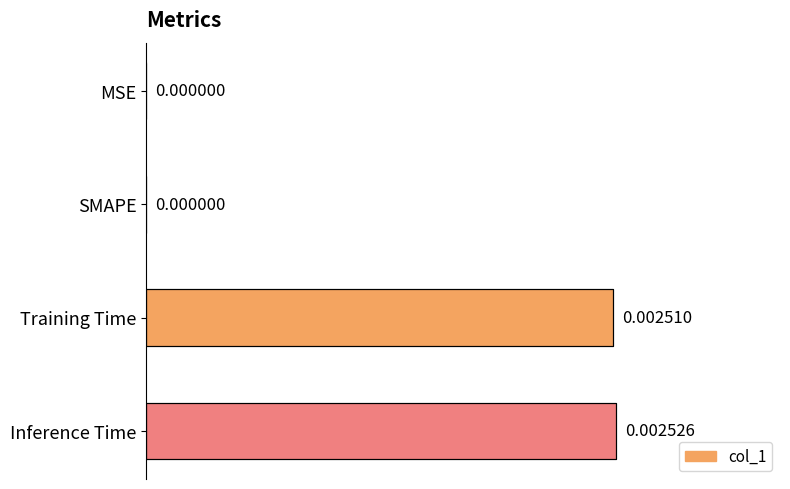

At which category does the chart reach its peak across all series?

Inference Time